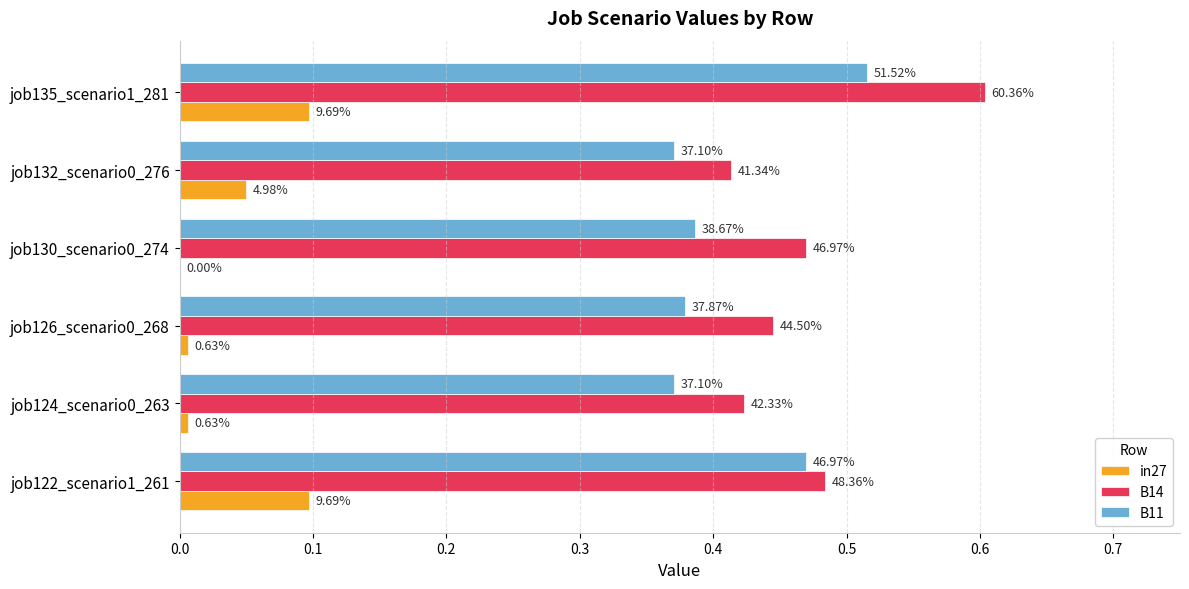

What are all the series names shown in the legend?

in27, B14, B11